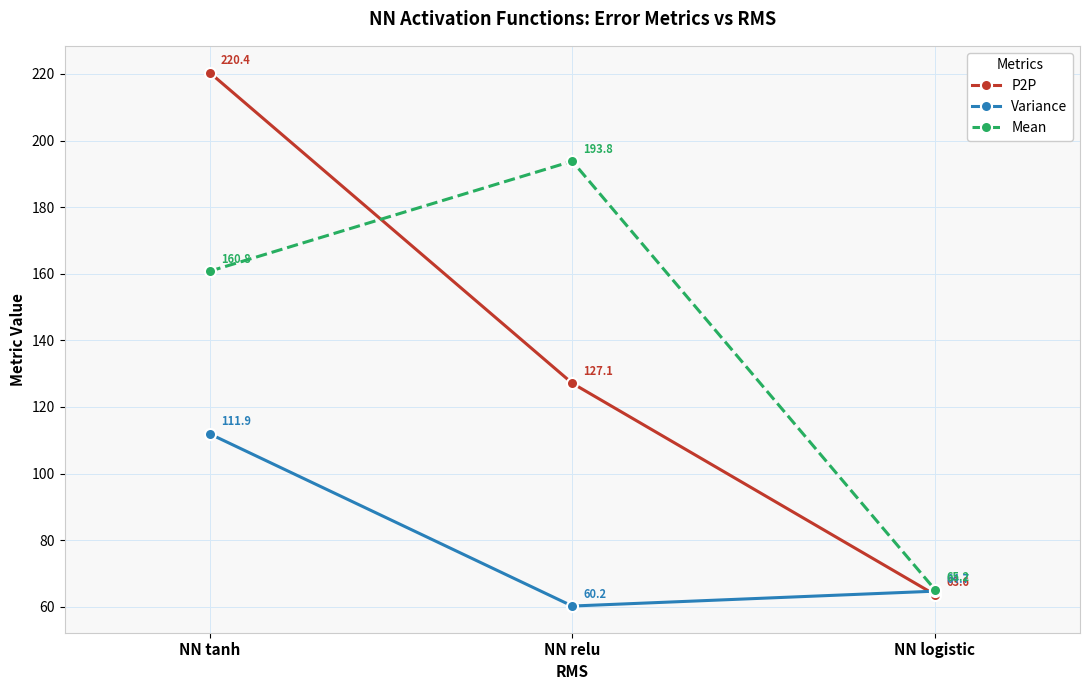

Is the value of P2P at NN relu greater than the value of Variance at NN relu?

Yes